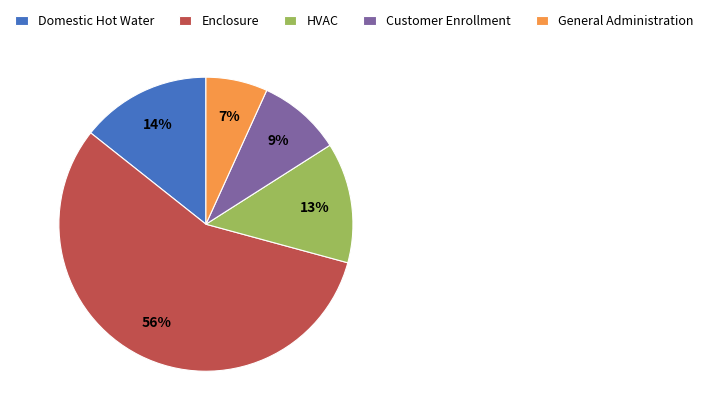

Rank the categories by value from lowest to highest.

General Administration, Customer Enrollment, HVAC, Domestic Hot Water, Enclosure